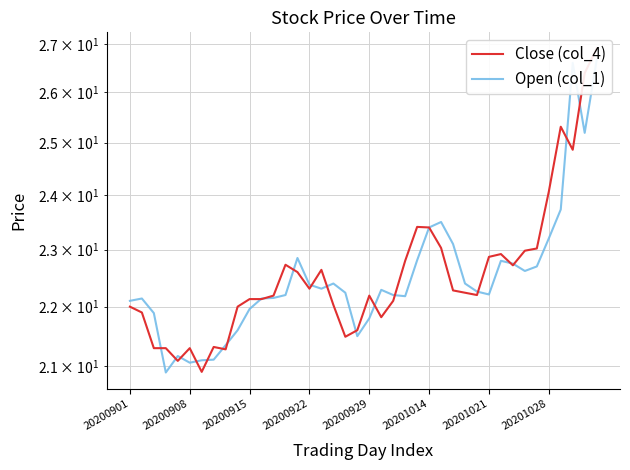

True or false: Close (col_4) has more than 2 points higher than both neighbors.

True